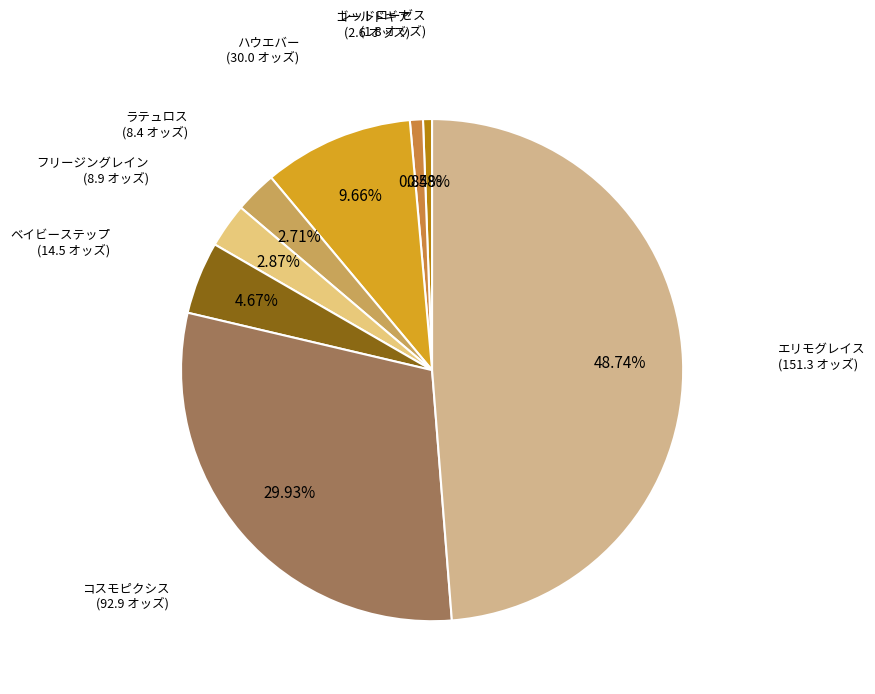

How many segments does this pie chart have?

8